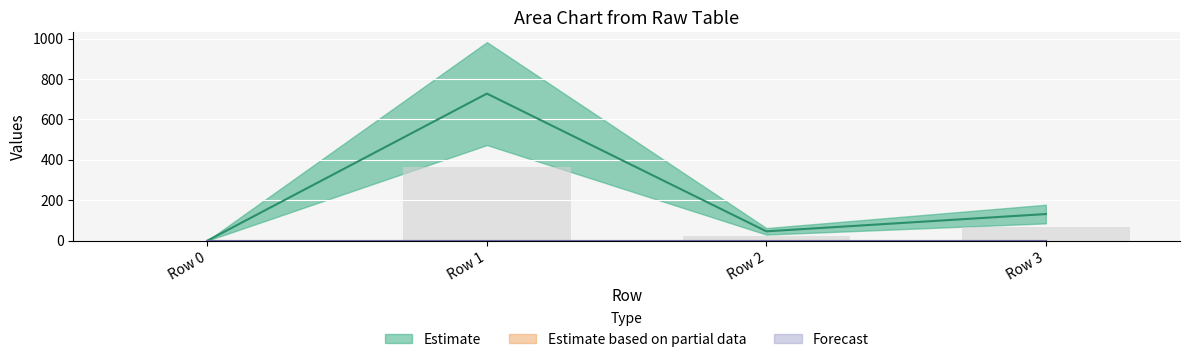

What is the greatest value displayed?

728.0